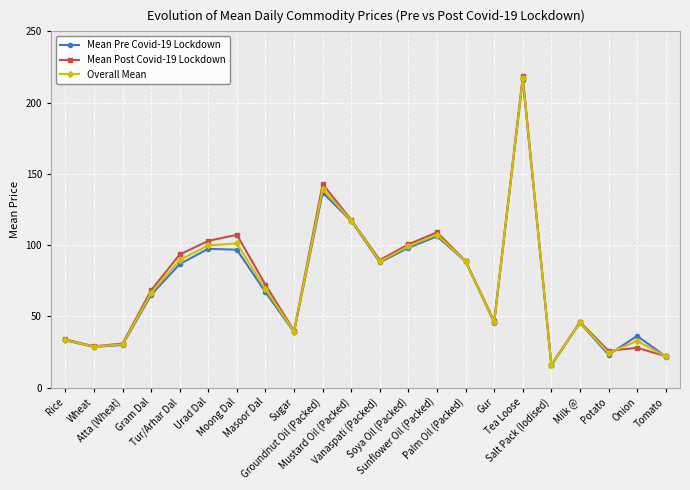

At how many categories does at least one series exceed 57?

12